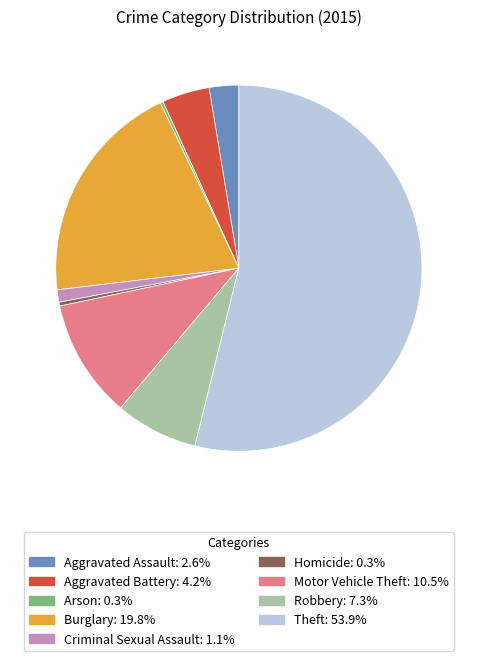

Is there any slice that represents more than half of the pie?

Yes